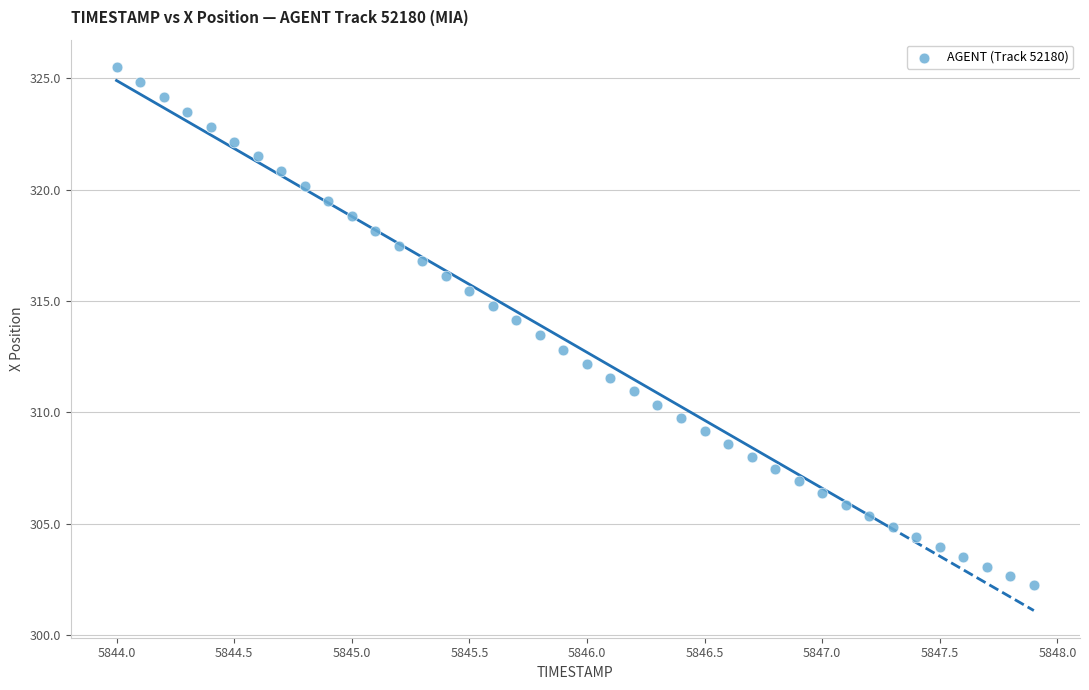

What is the range of X values (max minus min)?

3.9